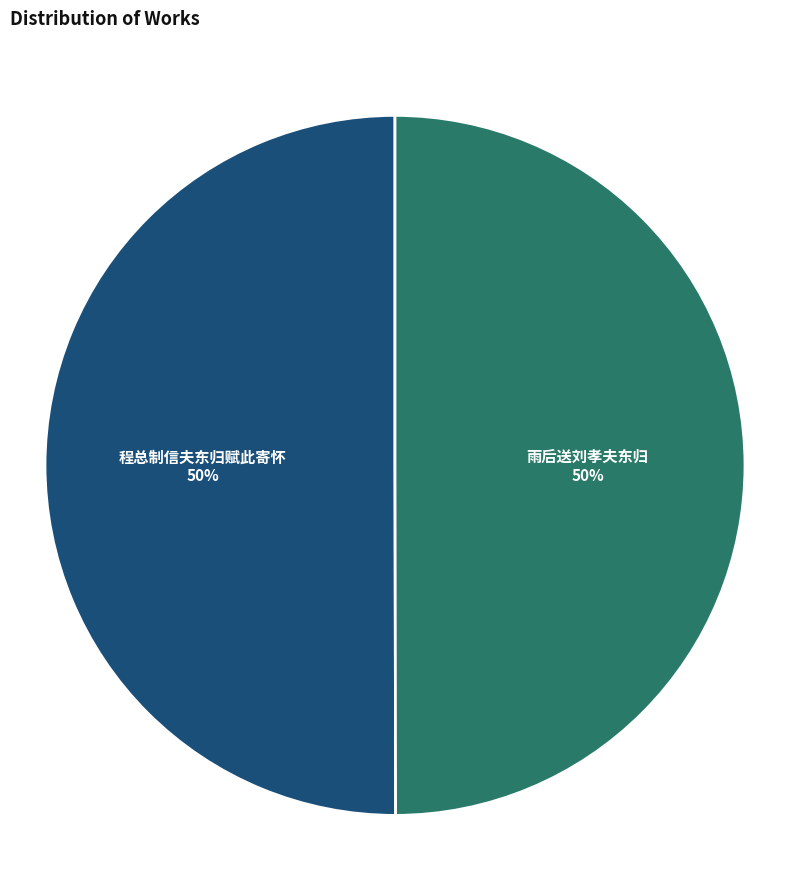

How many segments does this pie chart have?

2